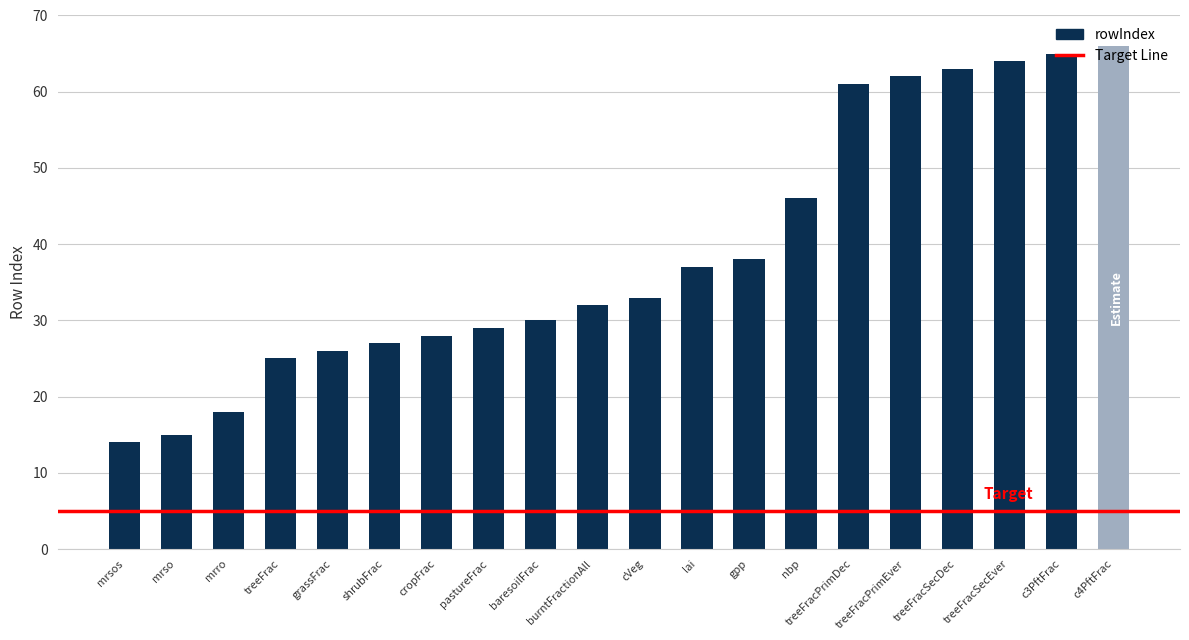

What is the difference between the maximum and minimum values?

52